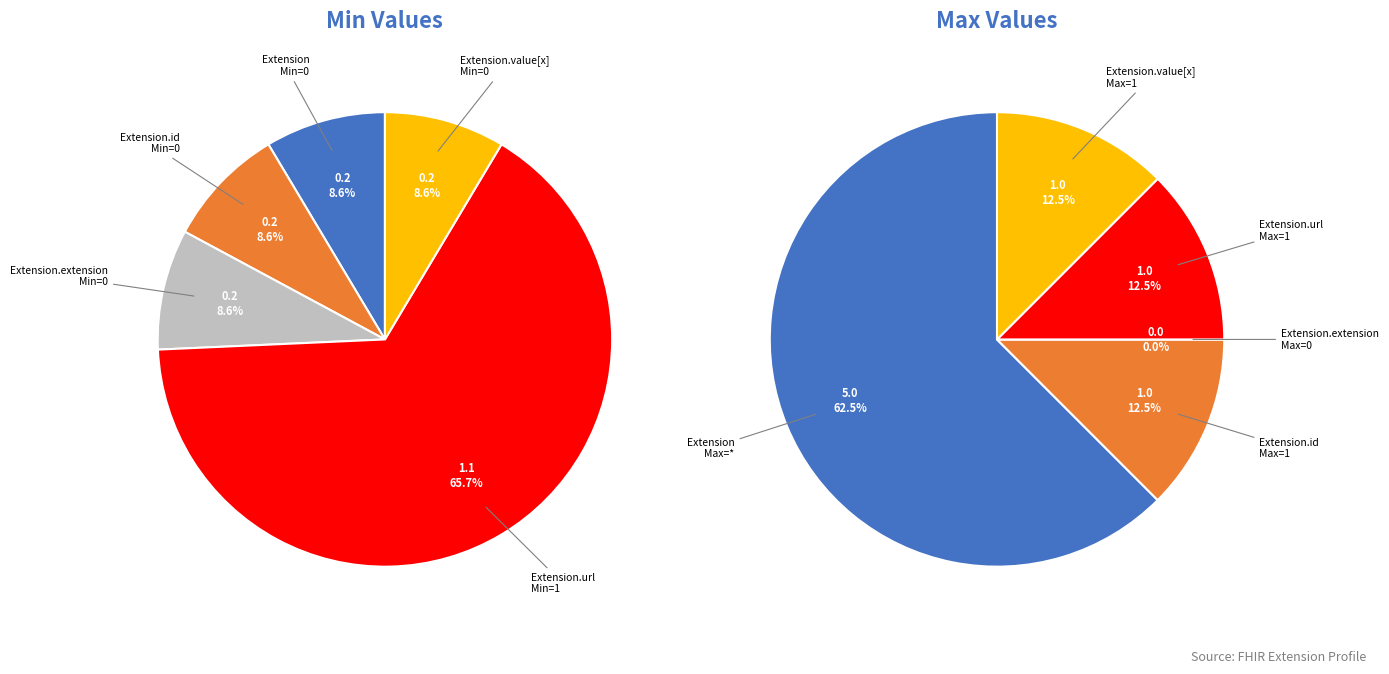

Is there any slice that represents more than half of the pie?

Yes